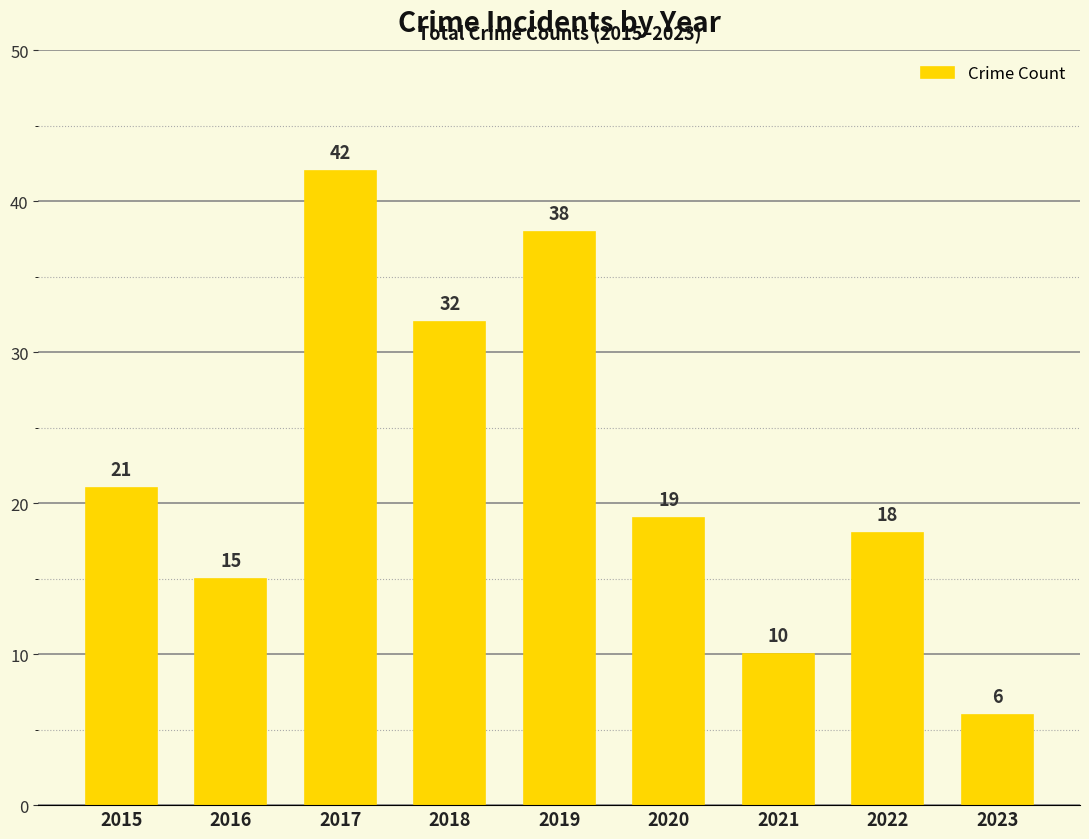

Rank the categories by value from highest to lowest.

2017, 2019, 2018, 2015, 2020, 2022, 2016, 2021, 2023